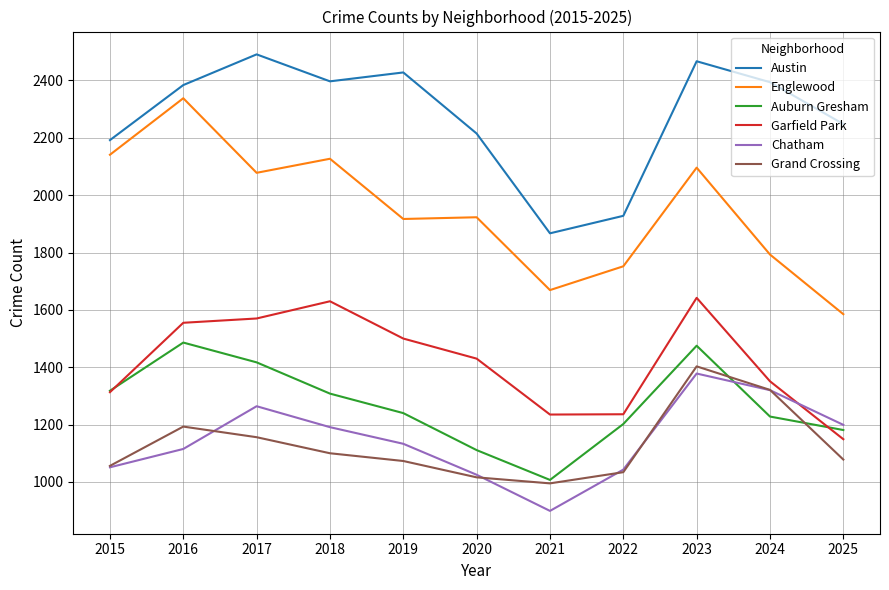

True or false: Garfield Park has a value of 1642 at 2023.

True